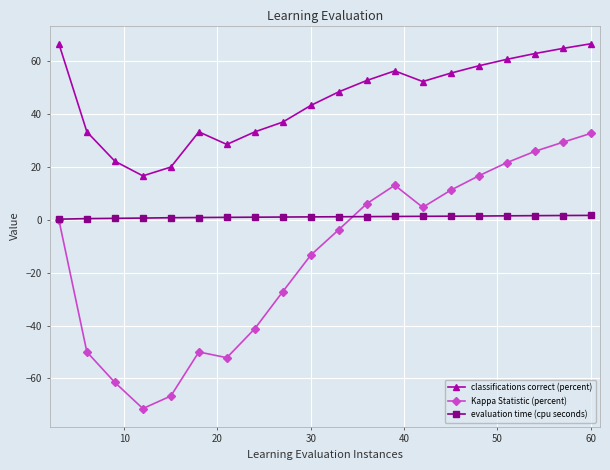

Which series has the largest total across all categories?

classifications correct (percent)